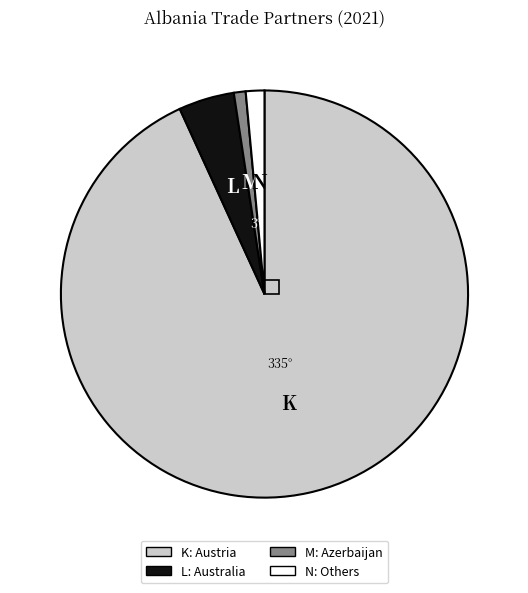

Which has a higher value, K: Austria or N: Others?

K: Austria